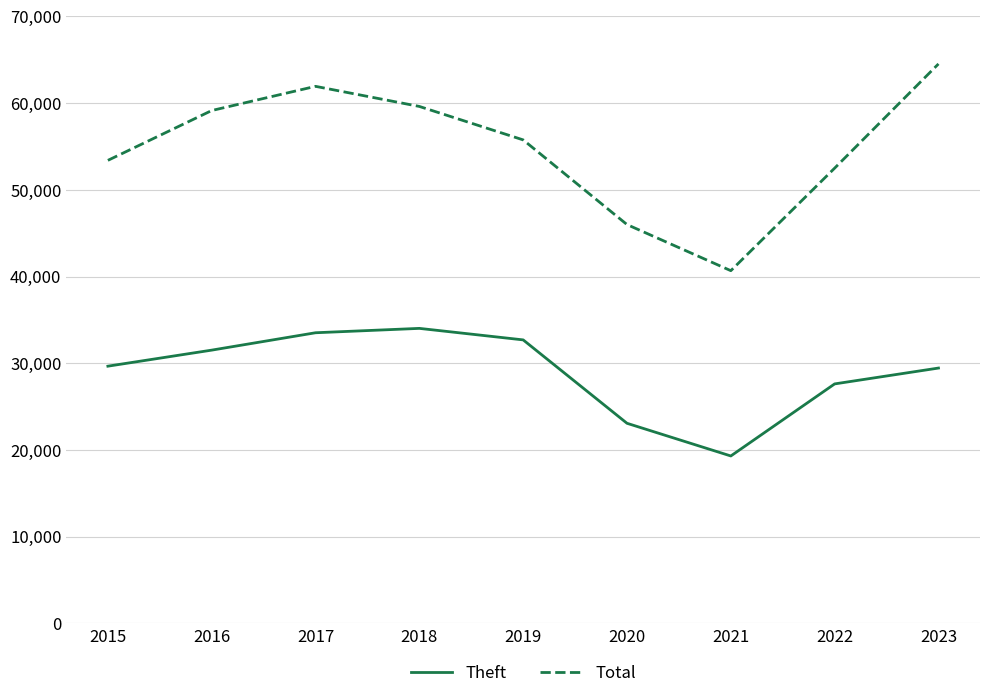

The Theft series shows 32695 at 2019. True or false?

True